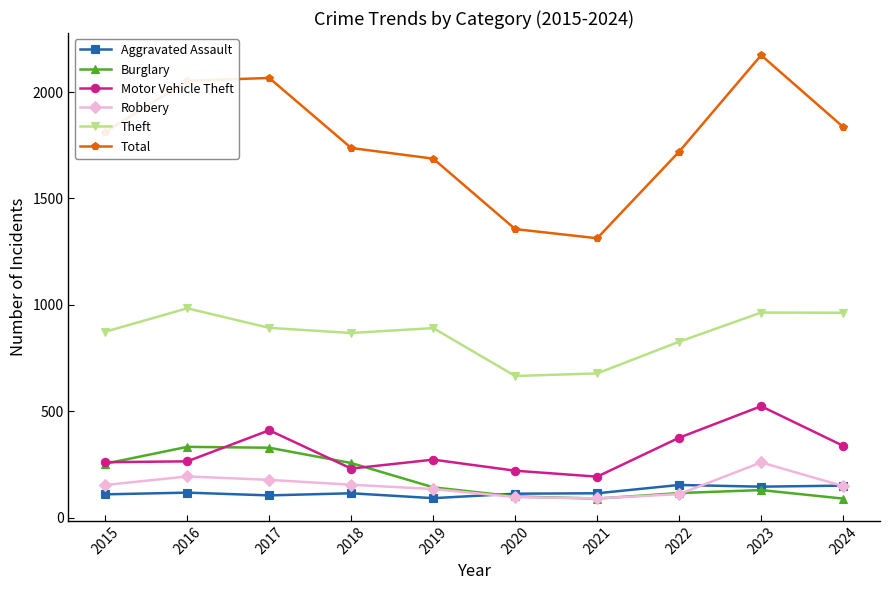

What is the smallest value displayed?

90